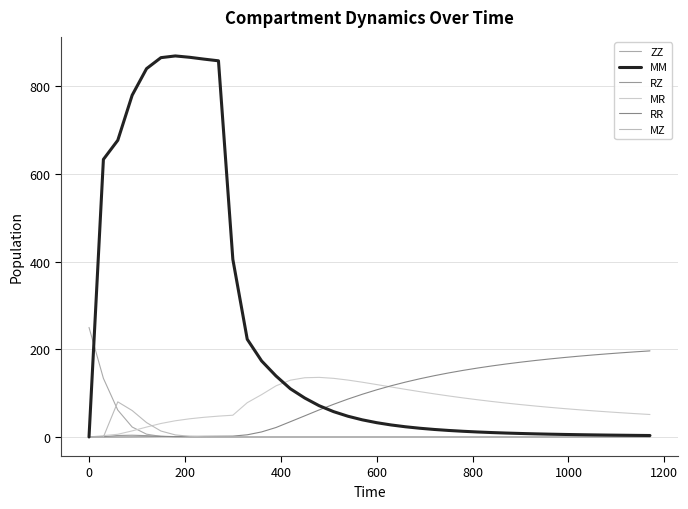

What is the highest value of the MZ series?

80.2